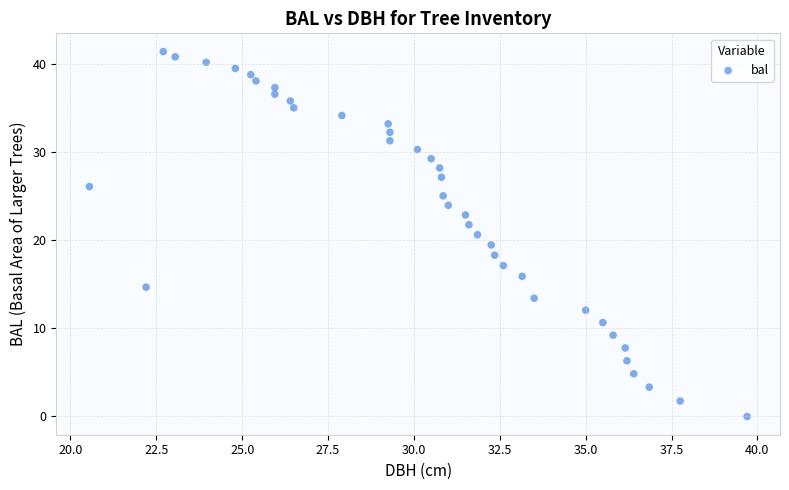

What is the range of X values (max minus min)?

19.2